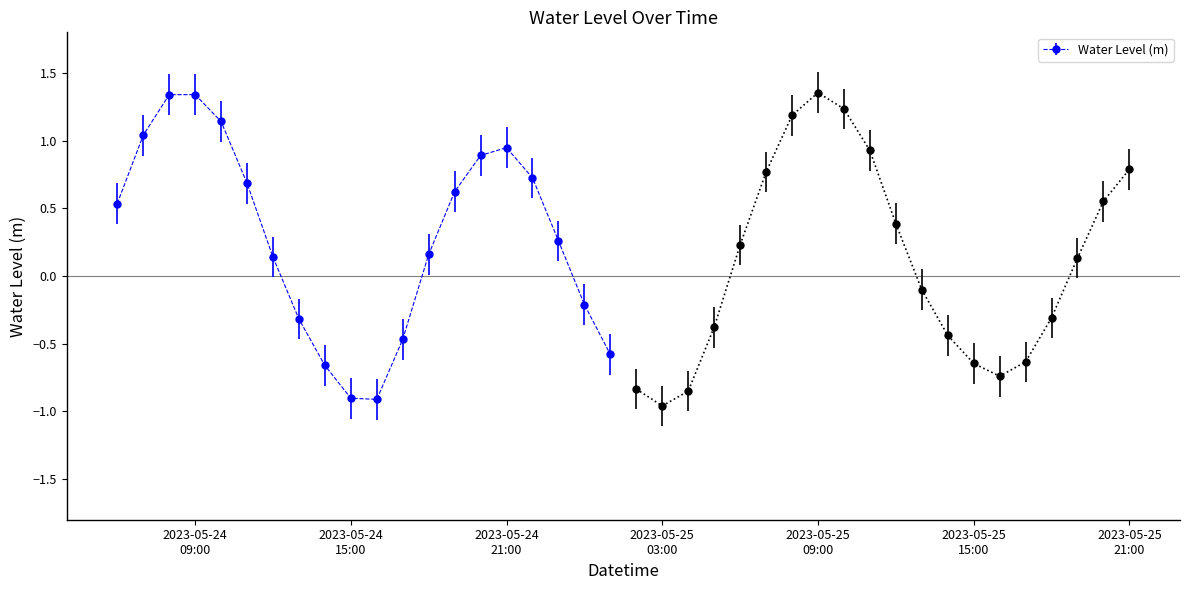

Rank the categories by value from lowest to highest.

2023-05-25 03:00:00, 2023-05-24 16:00:00, 2023-05-24 15:00:00, 2023-05-25 04:00:00, 2023-05-25 02:00:00, 2023-05-25 16:00:00, 2023-05-24 14:00:00, 2023-05-25 15:00:00, 2023-05-25 17:00:00, 2023-05-25 01:00:00, 2023-05-24 17:00:00, 2023-05-25 14:00:00, 2023-05-25 05:00:00, 2023-05-24 13:00:00, 2023-05-25 18:00:00, 2023-05-25 00:00:00, 2023-05-25 13:00:00, 2023-05-25 19:00:00, 2023-05-24 12:00:00, 2023-05-24 18:00:00, 2023-05-25 06:00:00, 2023-05-24 23:00:00, 2023-05-25 12:00:00, 2023-05-24 06:00:00, 2023-05-25 20:00:00, 2023-05-24 19:00:00, 2023-05-24 11:00:00, 2023-05-24 22:00:00, 2023-05-25 07:00:00, 2023-05-25 21:00:00, 2023-05-24 20:00:00, 2023-05-25 11:00:00, 2023-05-24 21:00:00, 2023-05-24 07:00:00, 2023-05-24 10:00:00, 2023-05-25 08:00:00, 2023-05-25 10:00:00, 2023-05-24 08:00:00, 2023-05-24 09:00:00, 2023-05-25 09:00:00